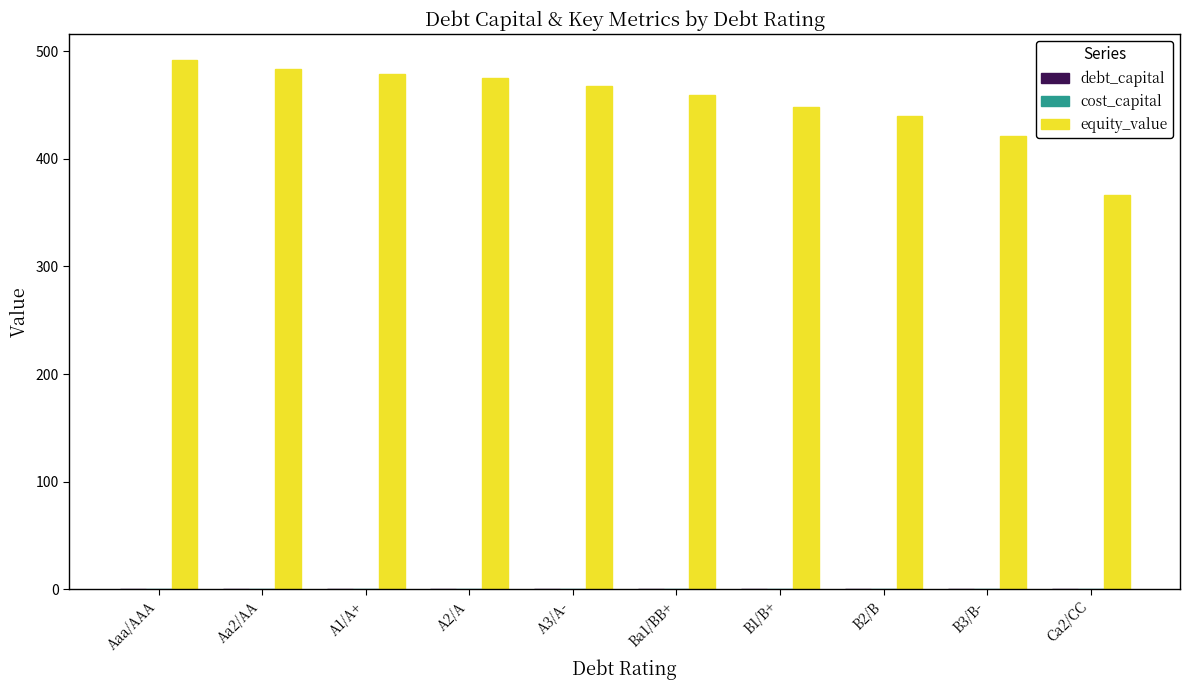

Between Aa2/AA and B3/B-, which series saw the biggest shift?

equity_value